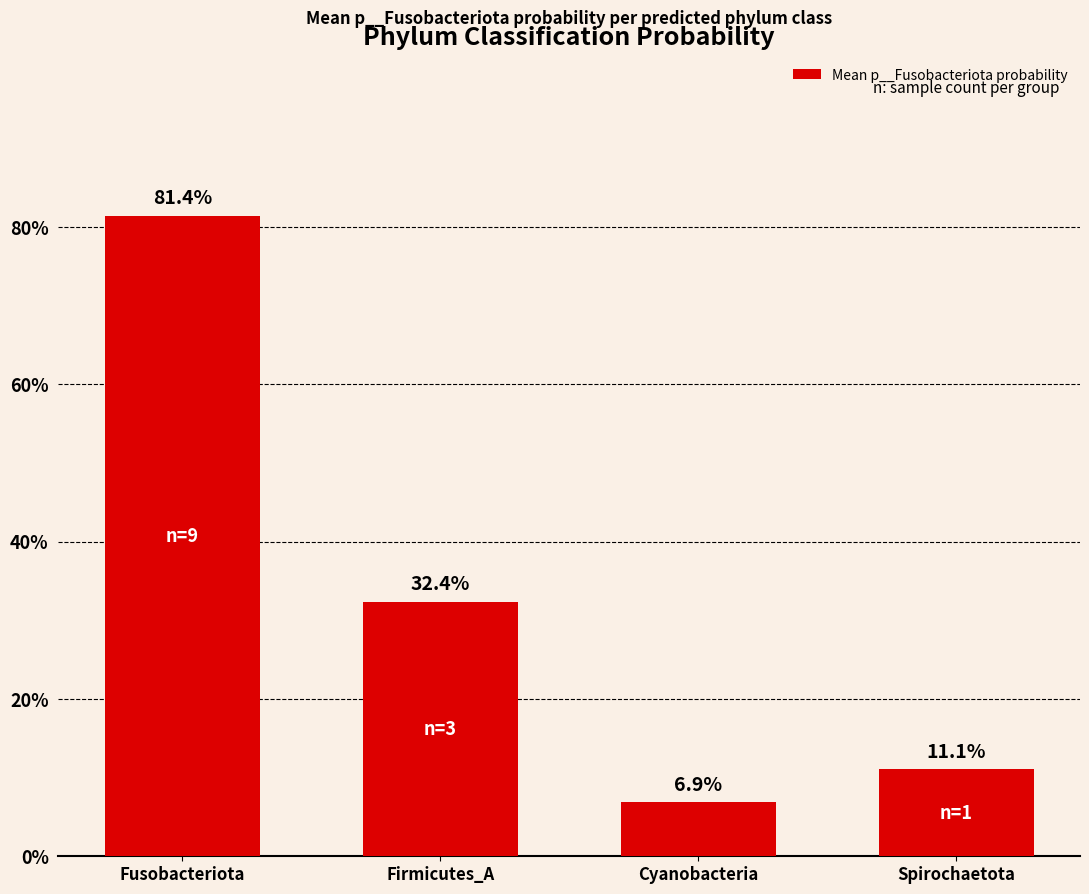

List the labels in order of value, smallest first.

Cyanobacteria, Spirochaetota, Firmicutes_A, Fusobacteriota